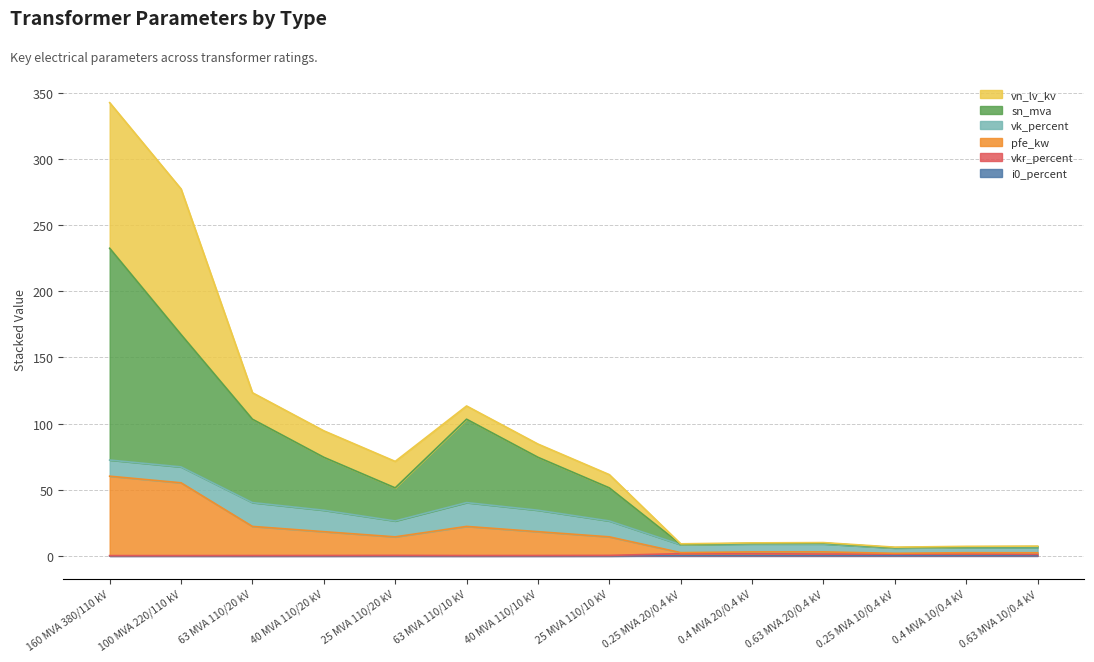

At which category is the sum across all series the highest?

160 MVA 380/110 kV